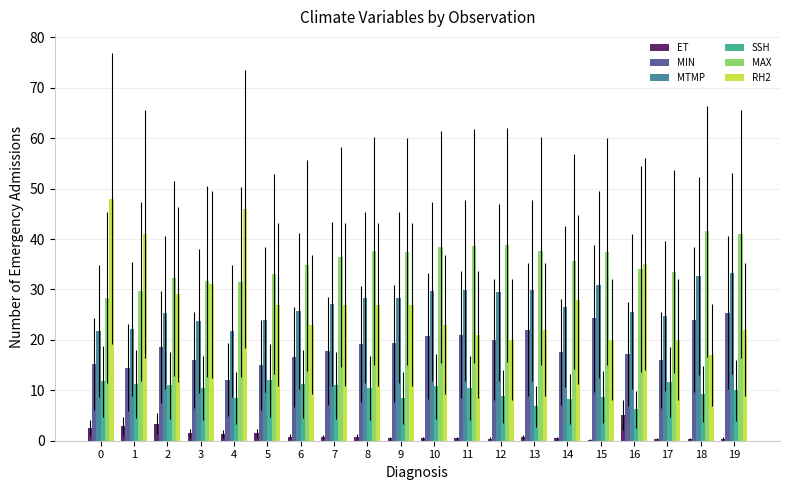

What is the sum of all RH2 values?

554.0